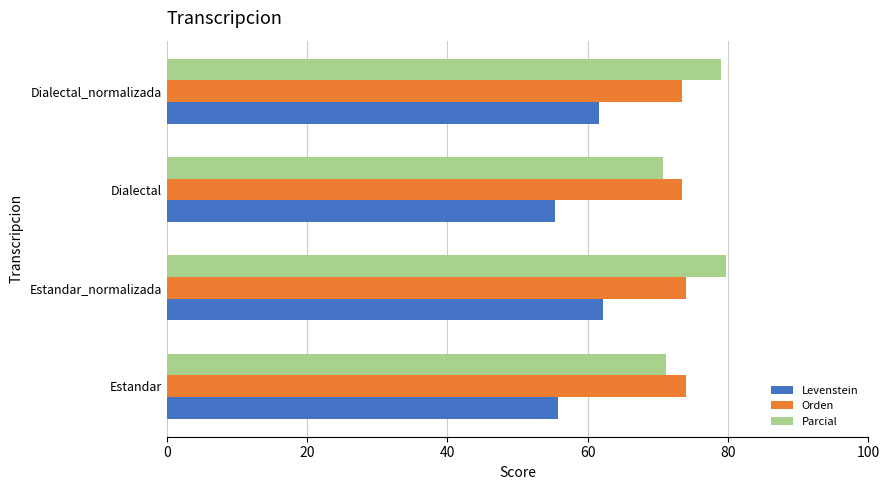

True or false: Orden has a value of 74.0 at Estandar_normalizada.

True